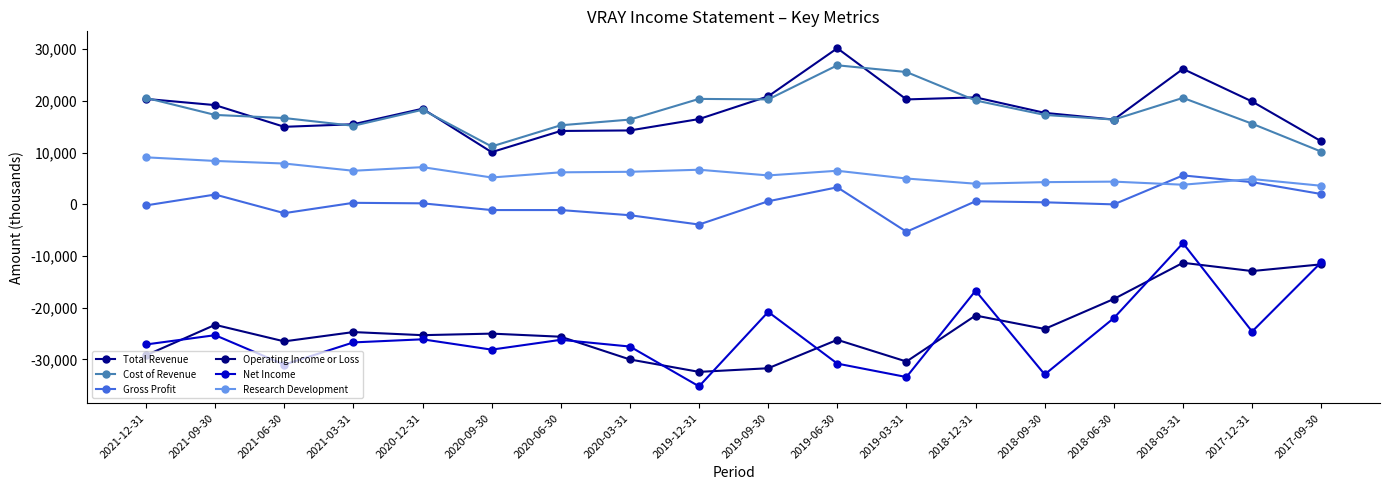

Where is the first local minimum for Net Income?

2021-06-30